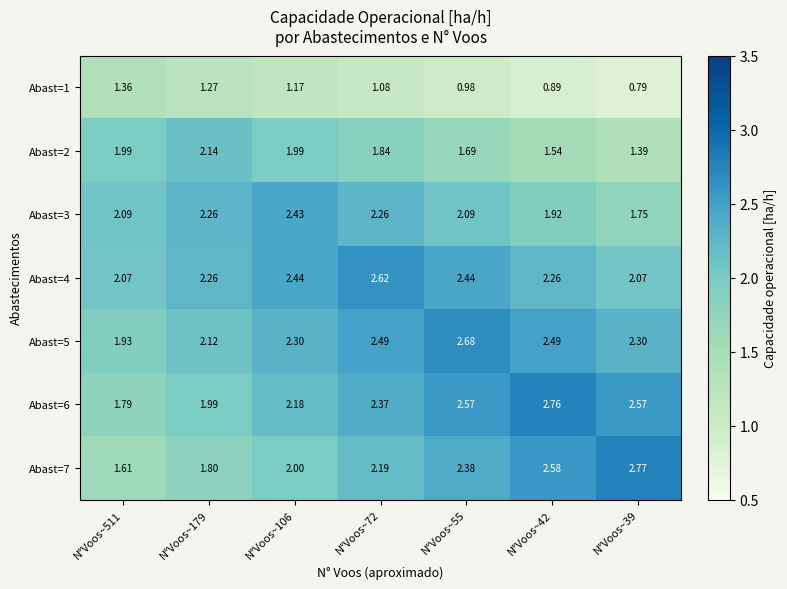

Reading left to right, list all the values displayed in this chart.

Abast=1: N°Voos~511=1.4	N°Voos~179=1.3	N°Voos~106=1.2	N°Voos~72=1.1	N°Voos~55=1.0	N°Voos~42=0.9	N°Voos~39=0.8
Abast=2: N°Voos~511=2.0	N°Voos~179=2.1	N°Voos~106=2.0	N°Voos~72=1.8	N°Voos~55=1.7	N°Voos~42=1.5	N°Voos~39=1.4
Abast=3: N°Voos~511=2.1	N°Voos~179=2.3	N°Voos~106=2.4	N°Voos~72=2.3	N°Voos~55=2.1	N°Voos~42=1.9	N°Voos~39=1.8
Abast=4: N°Voos~511=2.1	N°Voos~179=2.3	N°Voos~106=2.4	N°Voos~72=2.6	N°Voos~55=2.4	N°Voos~42=2.3	N°Voos~39=2.1
Abast=5: N°Voos~511=1.9	N°Voos~179=2.1	N°Voos~106=2.3	N°Voos~72=2.5	N°Voos~55=2.7	N°Voos~42=2.5	N°Voos~39=2.3
Abast=6: N°Voos~511=1.8	N°Voos~179=2.0	N°Voos~106=2.2	N°Voos~72=2.4	N°Voos~55=2.6	N°Voos~42=2.8	N°Voos~39=2.6
Abast=7: N°Voos~511=1.6	N°Voos~179=1.8	N°Voos~106=2.0	N°Voos~72=2.2	N°Voos~55=2.4	N°Voos~42=2.6	N°Voos~39=2.8